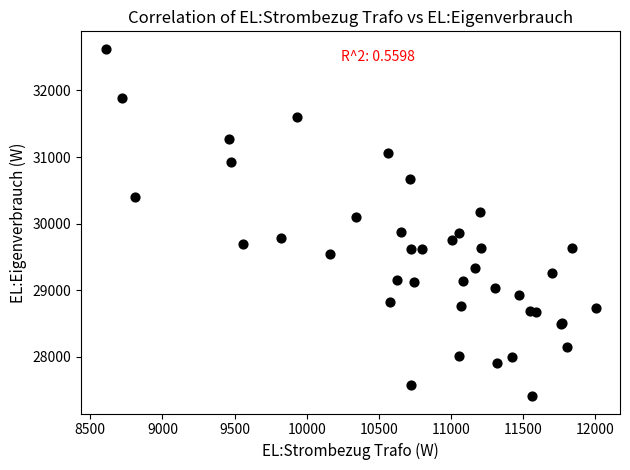

What Y value in the scatter plot is closest to 30018?

30097